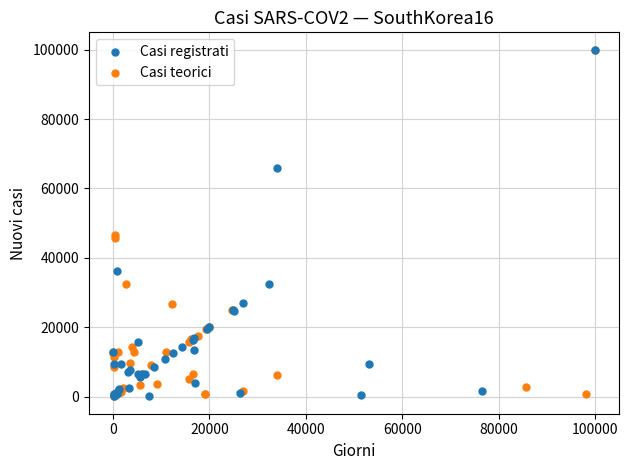

What are all the series names shown in the legend?

Casi registrati, Casi teorici